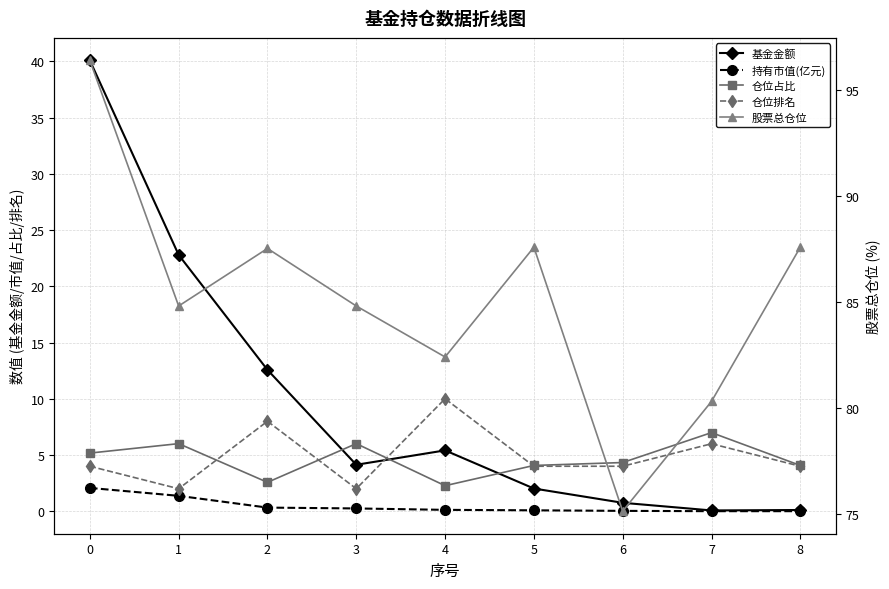

Count the 仓位排名 values in the range 4 to 6.

5